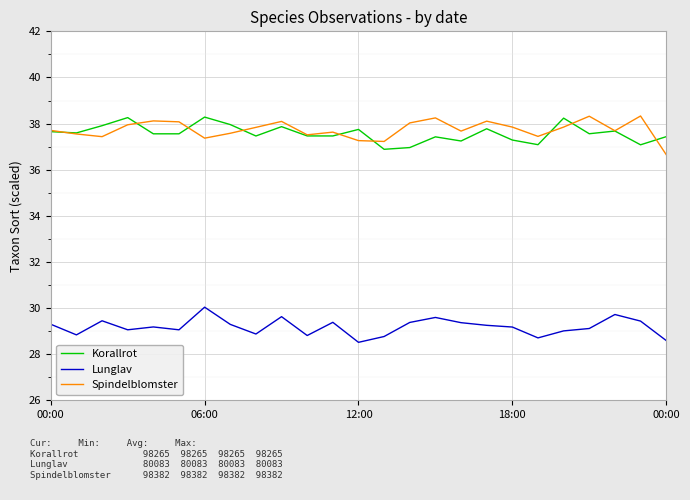

What is the smallest value displayed?

28.5